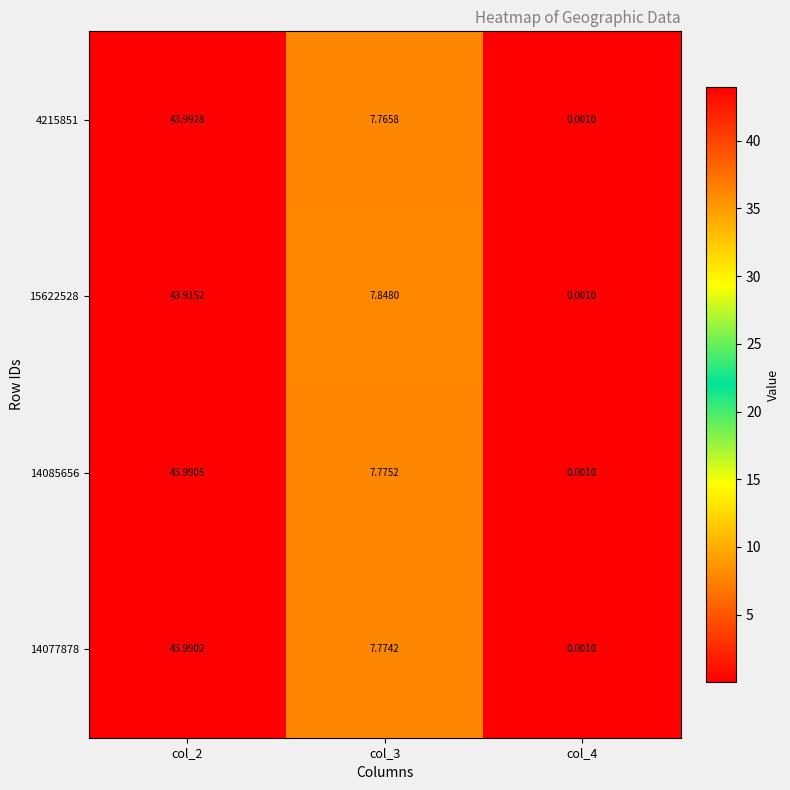

Rank the series by their average value, from highest to lowest.

14085656, 14077878, 15622528, 4215851